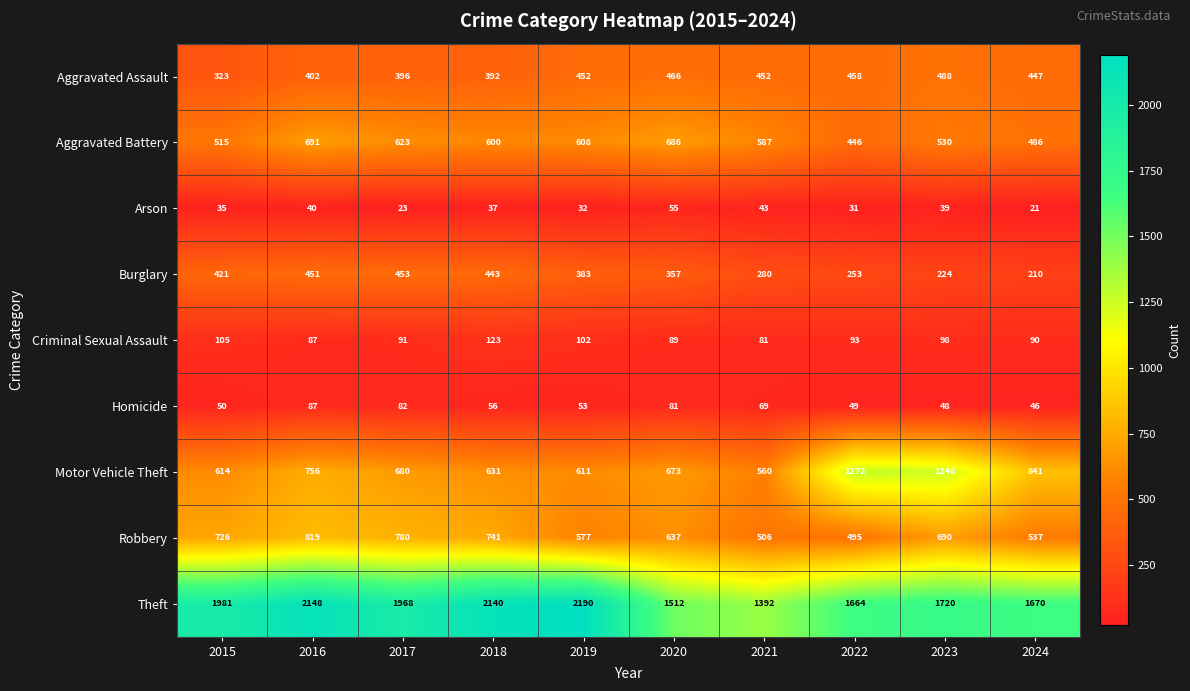

What is the sum of the Aggravated Assault values at 2016 and 2020?

868